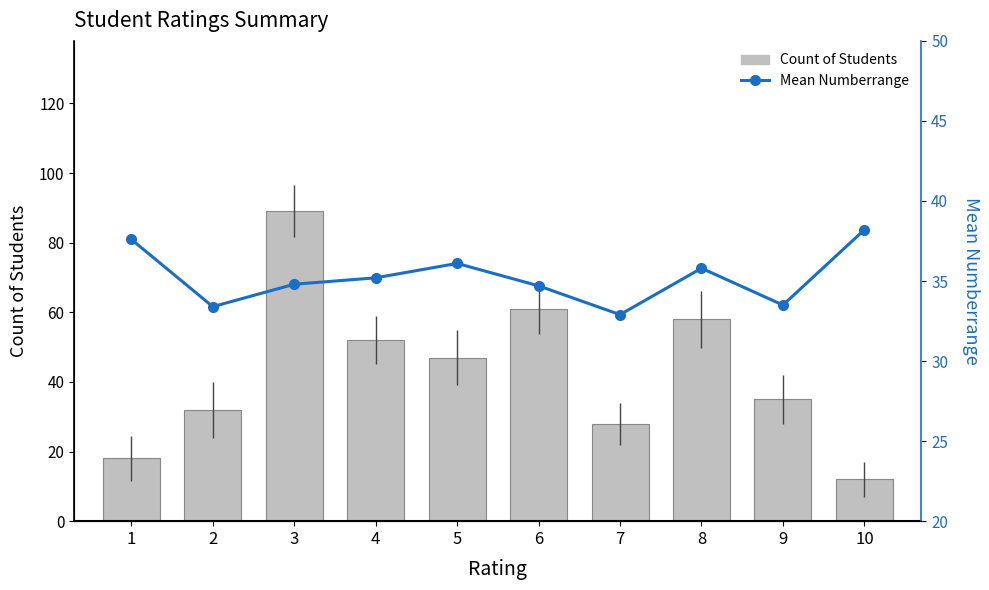

The Mean Numberrange series shows 56.8 at 4. True or false?

False